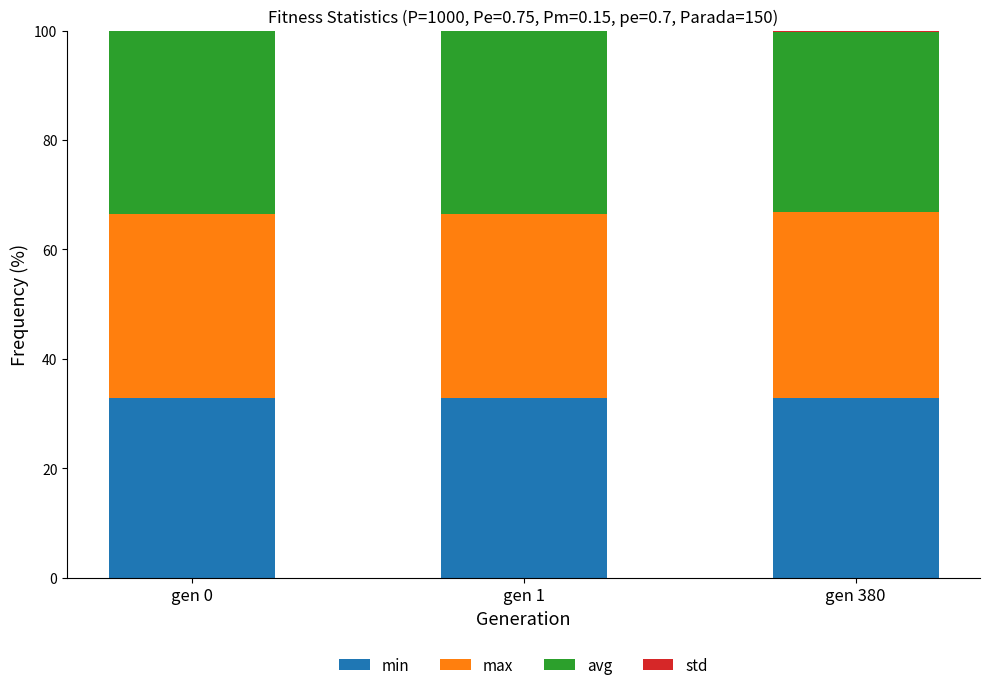

The value of min at gen 1 is 32.8. True or false?

True